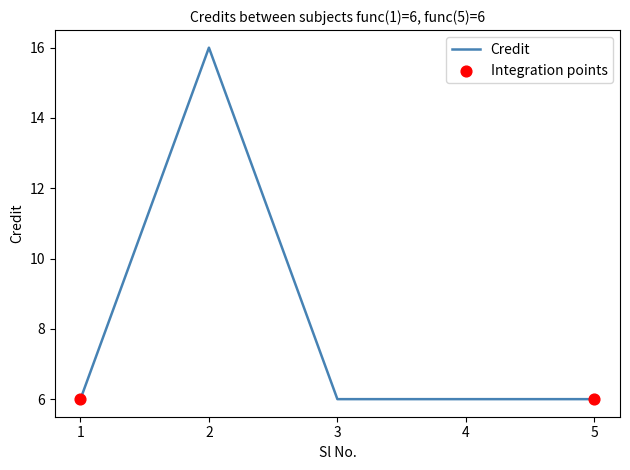

Approximately how many times larger is the value at 4 compared to 1?

1.0